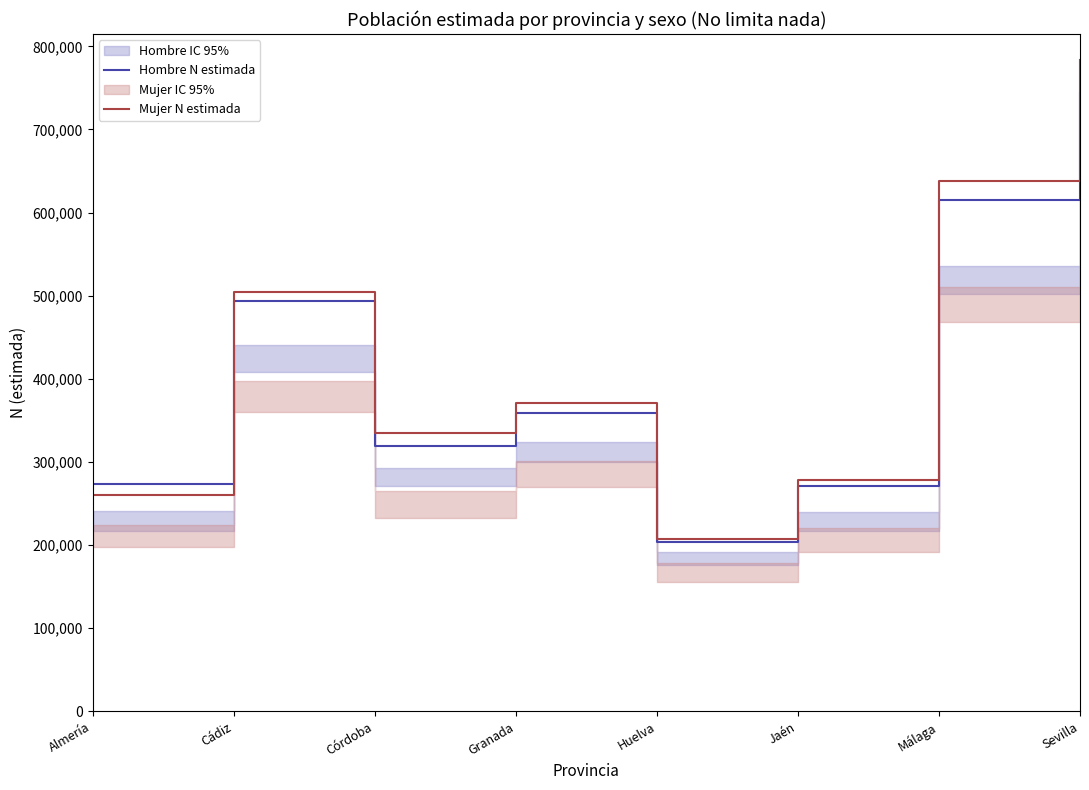

True or false: Hombre N estimada has a value of 410147 at Málaga.

False